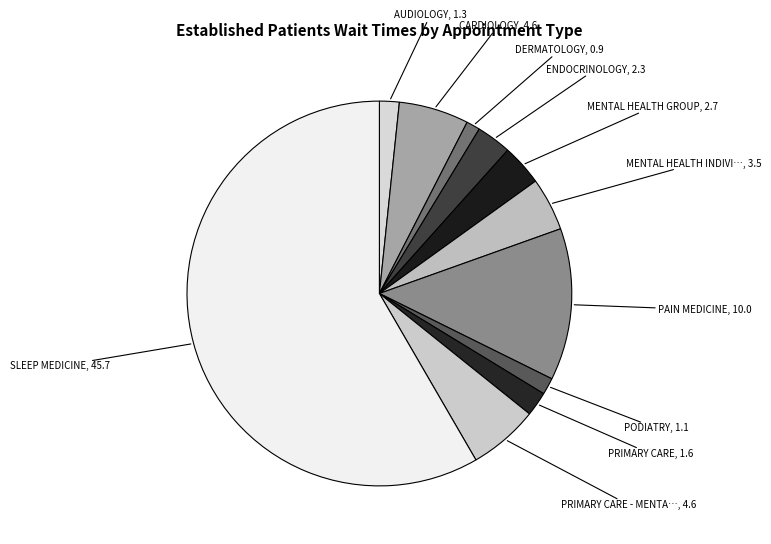

How many segments does this pie chart have?

11